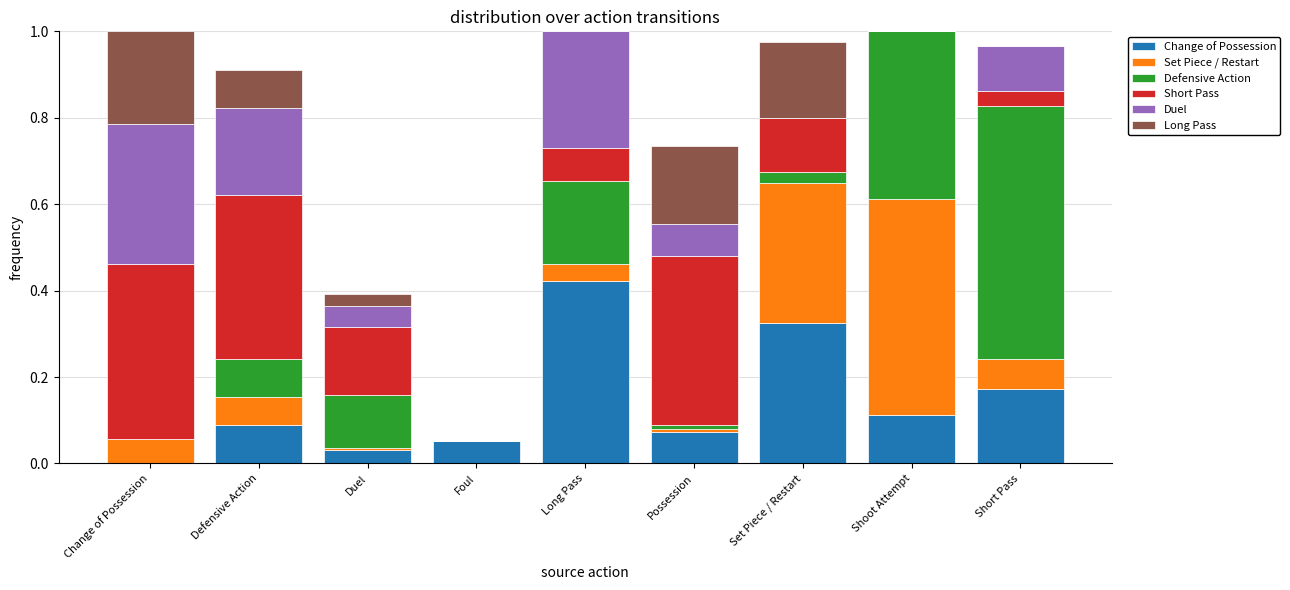

Which category has the highest value in the Change of Possession series?

Long Pass